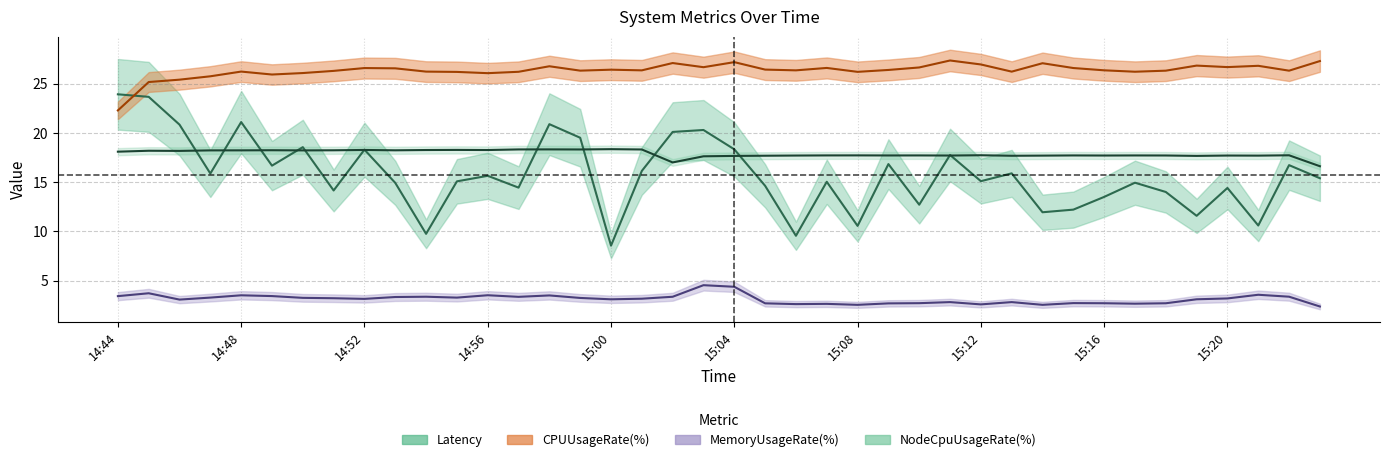

What are all the series names shown in the legend?

Latency, CPUUsageRate(%), MemoryUsageRate(%), NodeCpuUsageRate(%)